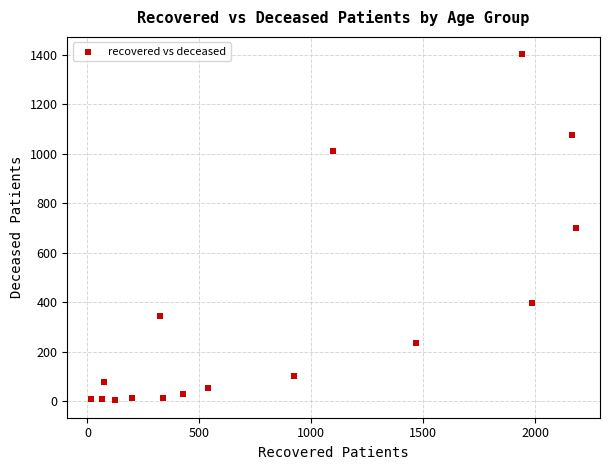

What is the range of Y values (max minus min)?

1399